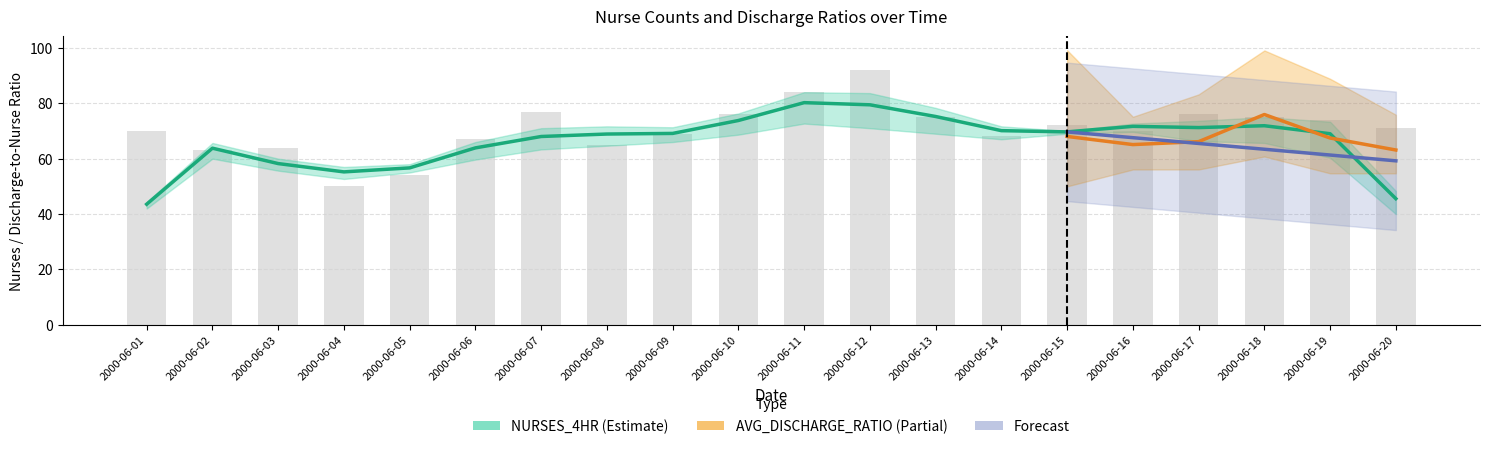

What is the difference between the second highest and second lowest values in the NURSES_4HR_3 series?

30.0